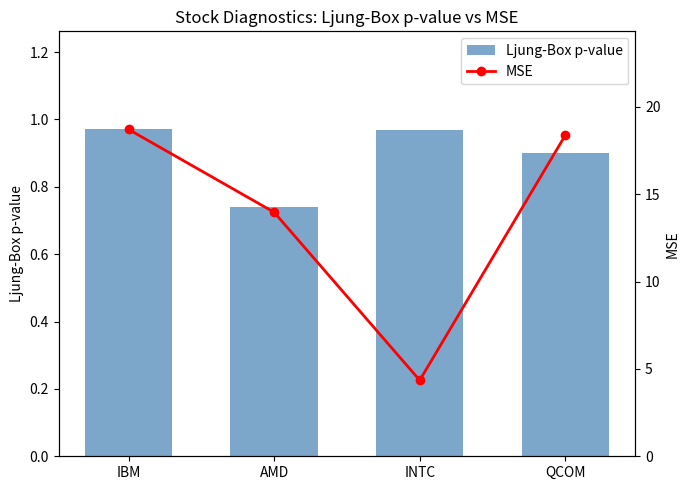

Reading right to left, extract all data points from this chart.

Ljung-Box p-value: QCOM=0.9	INTC=1.0	AMD=0.7	IBM=1.0
MSE: QCOM=18.4	INTC=4.4	AMD=14.0	IBM=18.7